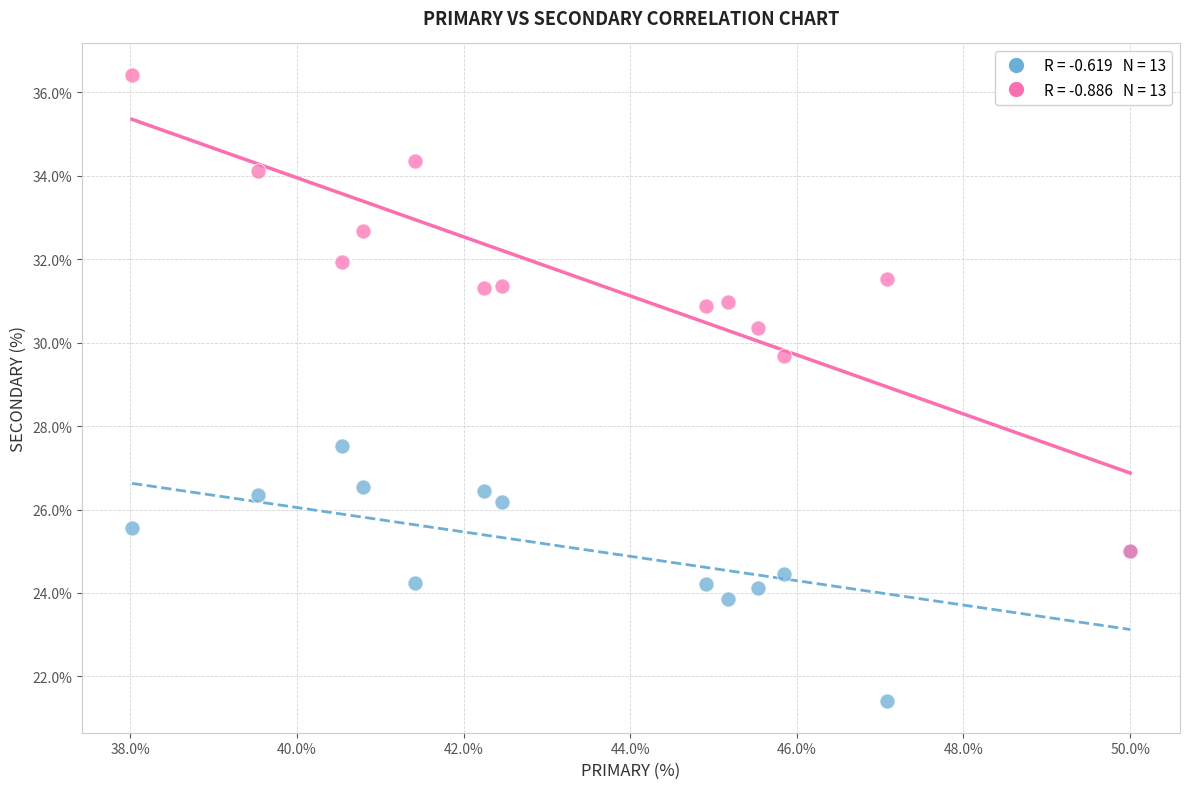

Across all series, what Y value is closest to 28?

27.5